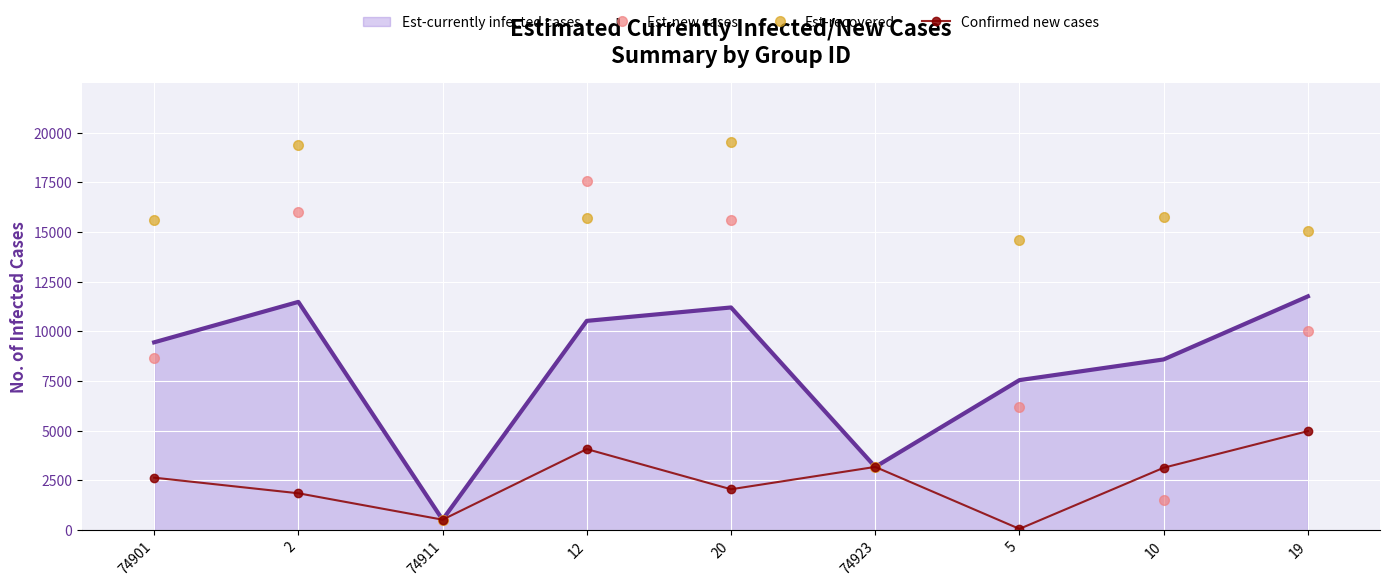

At which category does the chart reach its minimum across all series?

5